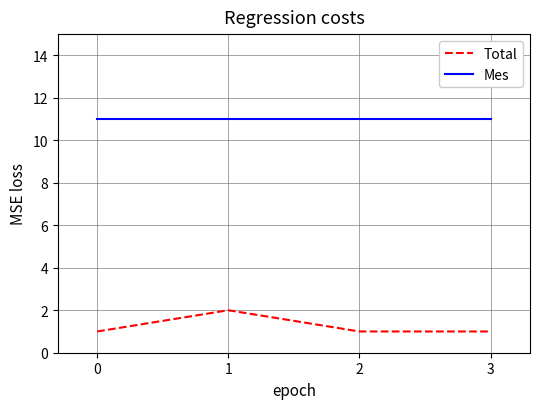

Between 0 and 1, which series saw the biggest shift?

Total